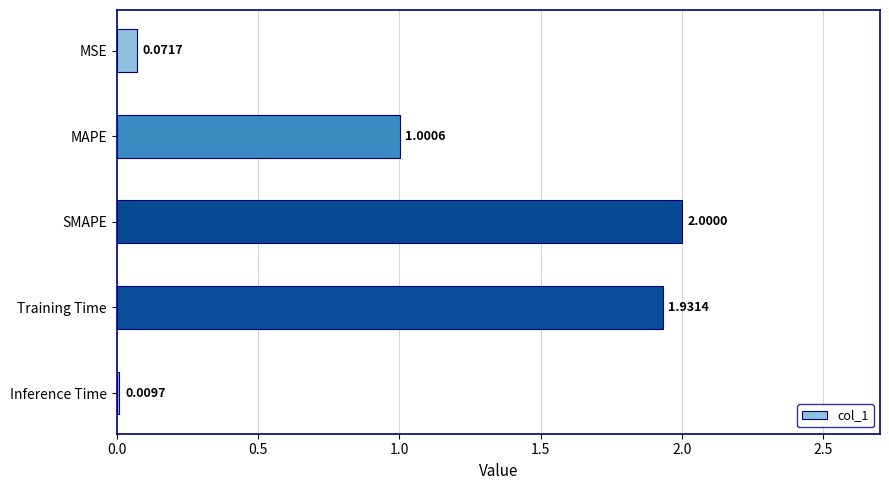

What is the difference between the maximum and minimum values?

2.0